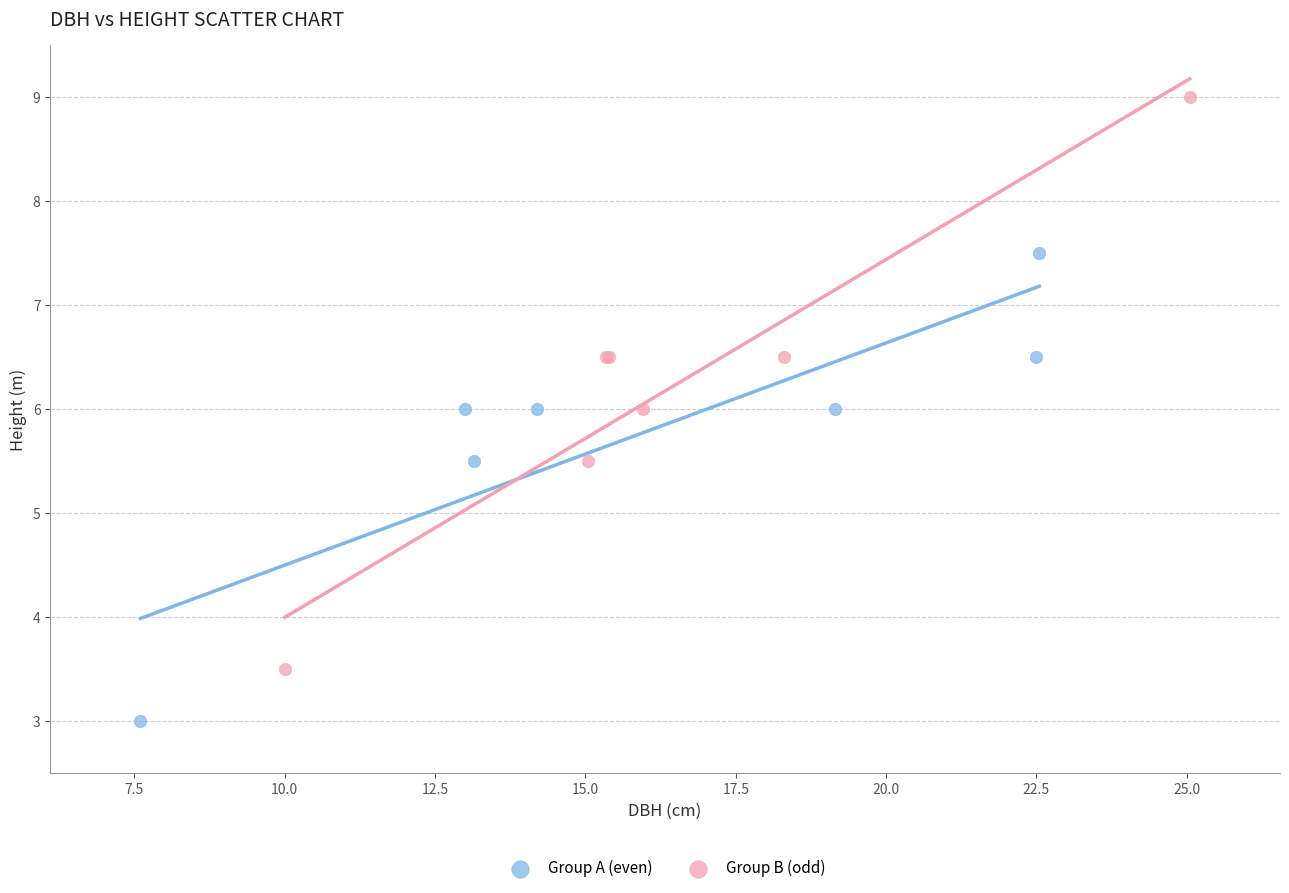

What are all the series names shown in the legend?

Group A (even), Group B (odd)